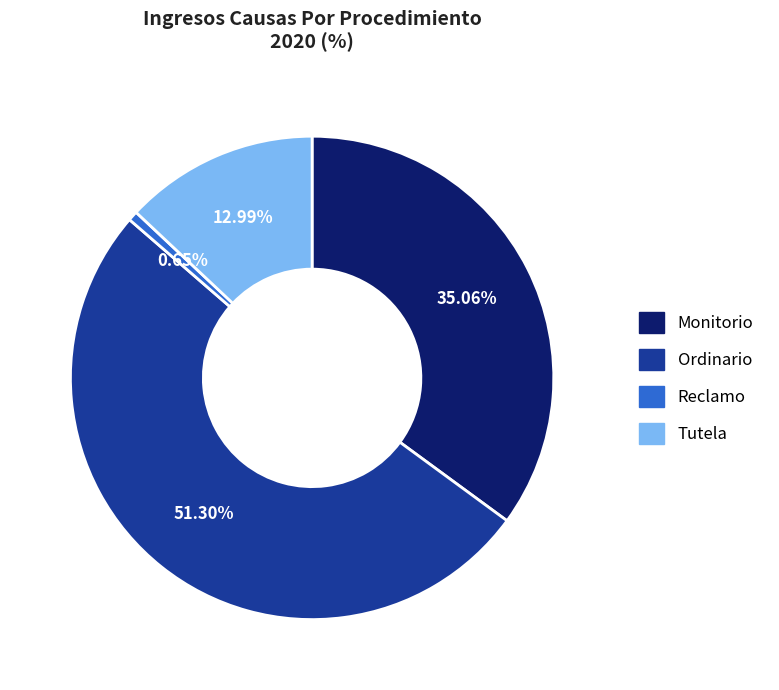

Approximately how many times larger is the value at Tutela compared to Monitorio?

0.4